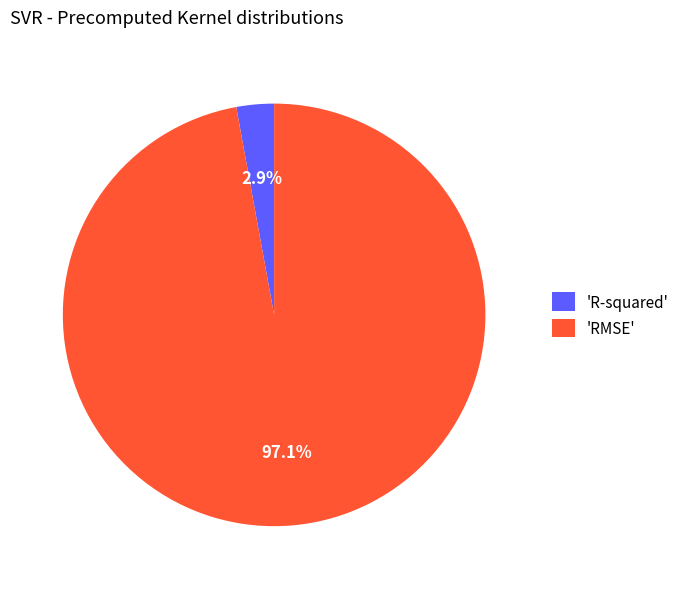

Is there any slice that represents more than half of the pie?

Yes